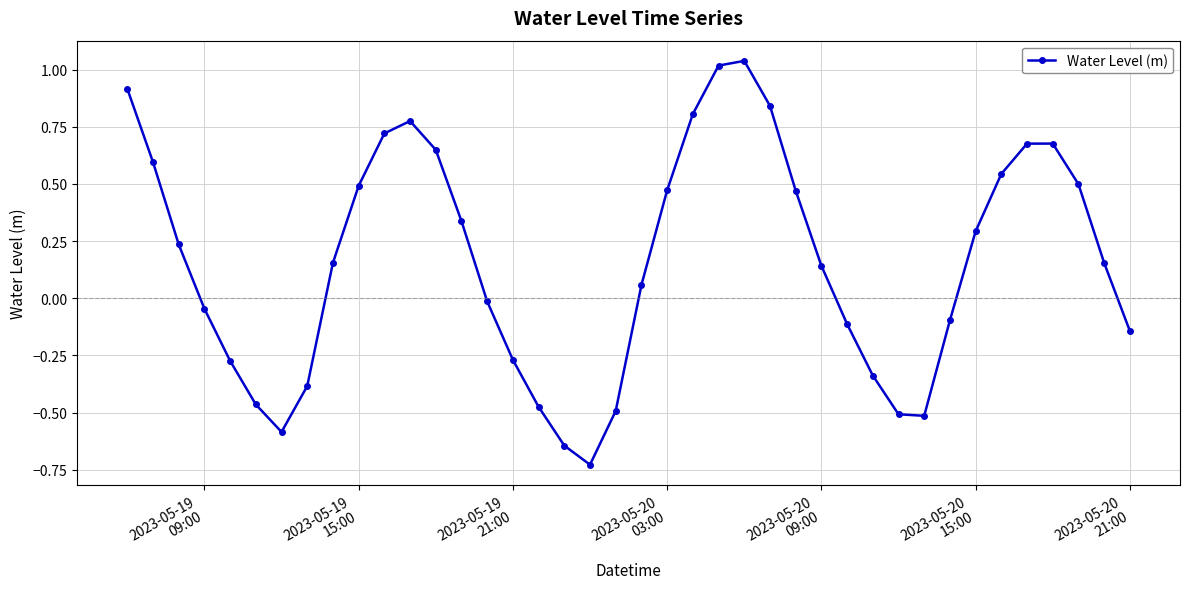

What is the difference between the maximum and second lowest values?

1.7